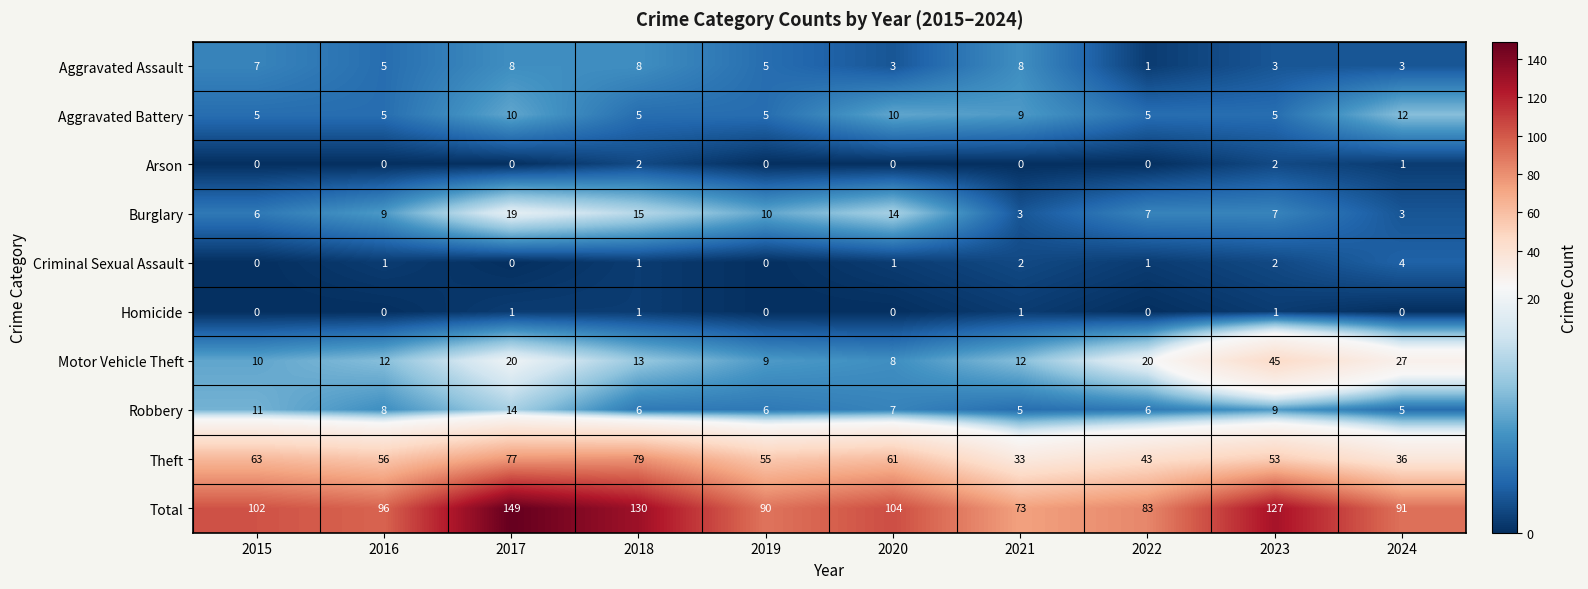

How many categories are shown in the chart?

10